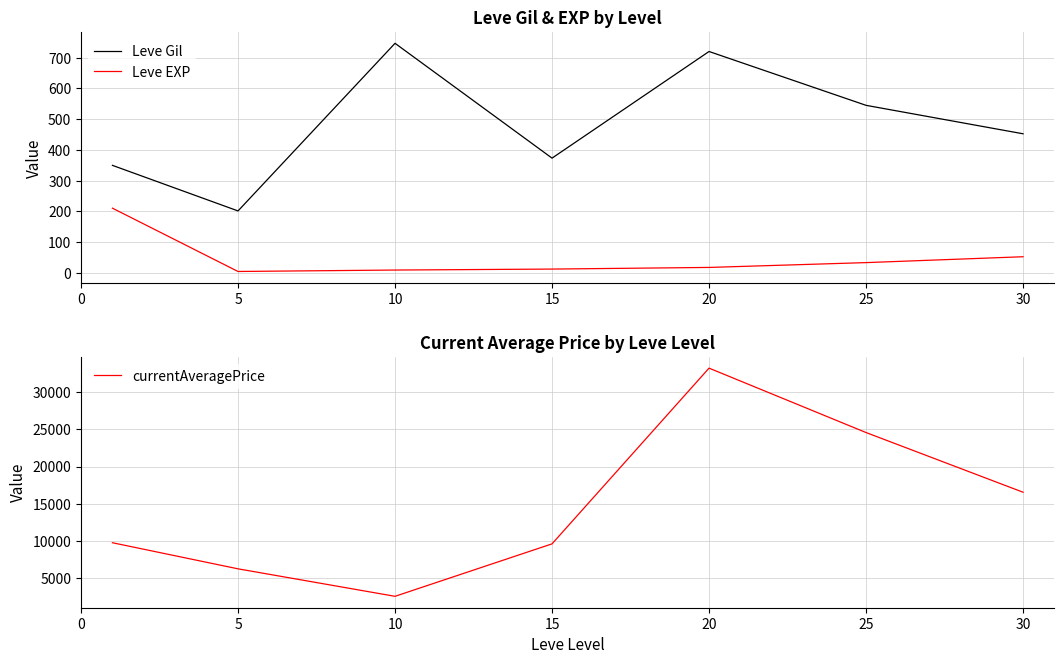

True or false: Leve EXP and Leve Gil cross at least once.

False